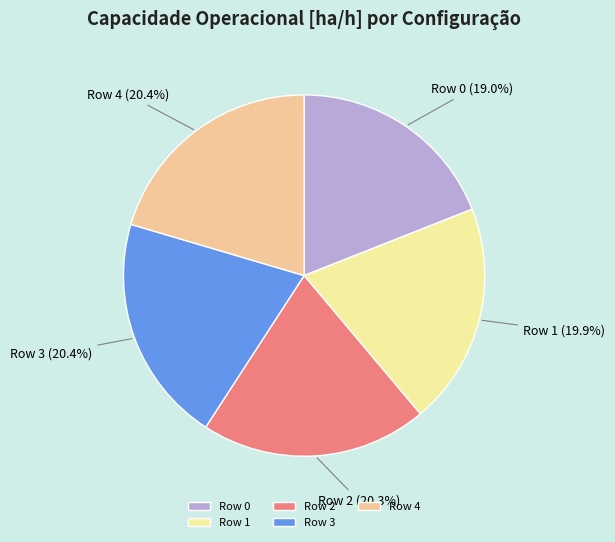

What is the smallest slice in the pie chart?

Row 0